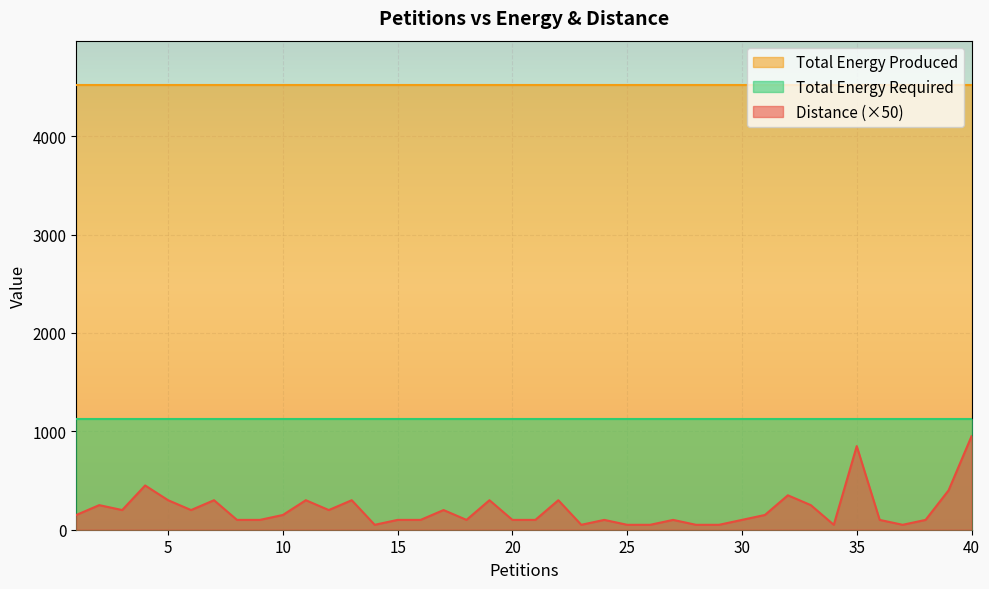

What is the highest value of the Total Energy Required series?

1130